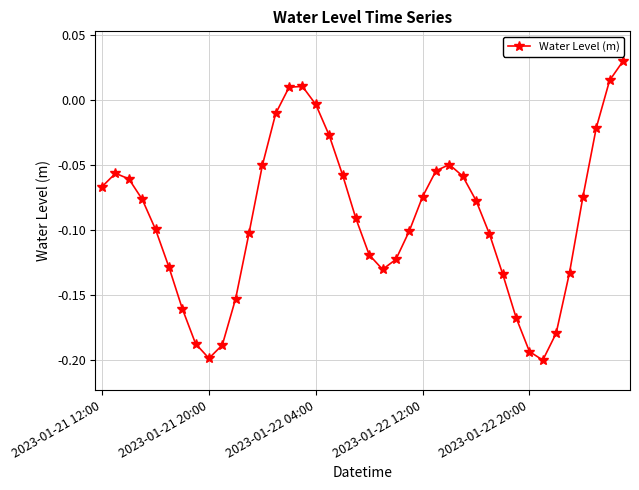

How many negative values are there?

36